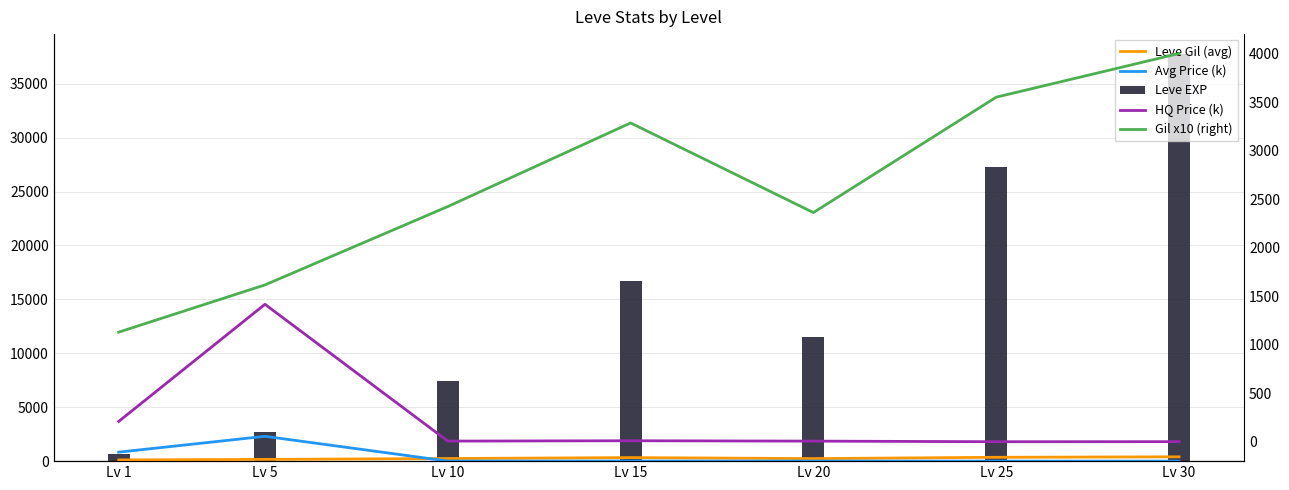

How many values in Avg Price (k) are above zero?

6